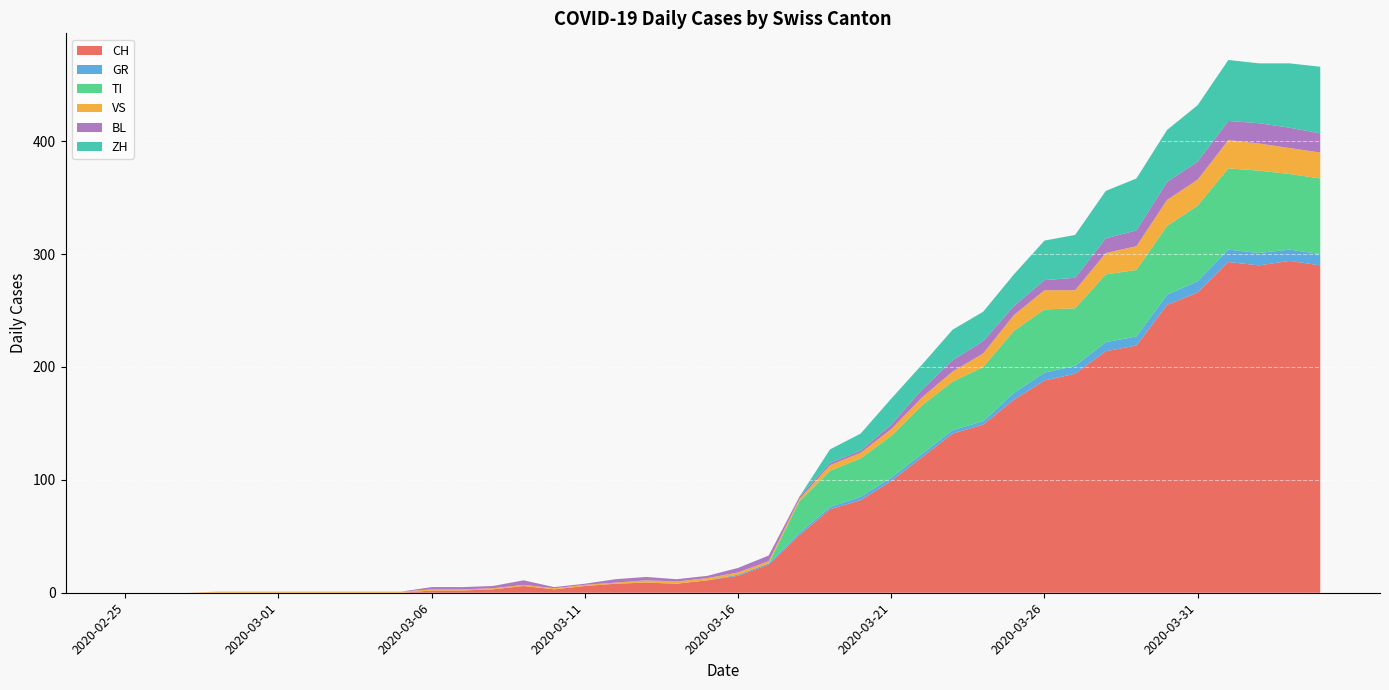

Reading right to left, what are all the values shown in this chart?

CH: 2020-04-04=290	2020-04-03=294	2020-04-02=290	2020-04-01=293	2020-03-31=266	2020-03-30=255	2020-03-29=219	2020-03-28=214	2020-03-27=194	2020-03-26=188	2020-03-25=171	2020-03-24=149	2020-03-23=141	2020-03-22=120	2020-03-21=99	2020-03-20=82	2020-03-19=74	2020-03-18=51	2020-03-17=25	2020-03-16=15	2020-03-15=11	2020-03-14=8	2020-03-13=9	2020-03-12=8	2020-03-11=6	2020-03-10=3	2020-03-09=6	2020-03-08=3	2020-03-07=2	2020-03-06=2	2020-03-05=0	2020-03-04=0	2020-03-03=0	2020-03-02=0	2020-03-01=0	2020-02-29=0	2020-02-28=0	2020-02-27=0	2020-02-26=0	2020-02-25=0
GR: 2020-04-04=10	2020-04-03=10	2020-04-02=11	2020-04-01=11	2020-03-31=10	2020-03-30=9	2020-03-29=8	2020-03-28=8	2020-03-27=7	2020-03-26=7	2020-03-25=6	2020-03-24=3	2020-03-23=3	2020-03-22=3	2020-03-21=3	2020-03-20=3	2020-03-19=2	2020-03-18=2	2020-03-17=1	2020-03-16=1	2020-03-15=0	2020-03-14=0	2020-03-13=0	2020-03-12=0	2020-03-11=0	2020-03-10=0	2020-03-09=0	2020-03-08=0	2020-03-07=0	2020-03-06=0	2020-03-05=0	2020-03-04=0	2020-03-03=0	2020-03-02=0	2020-03-01=0	2020-02-29=0	2020-02-28=0	2020-02-27=0	2020-02-26=0	2020-02-25=0
TI: 2020-04-04=67	2020-04-03=67	2020-04-02=73	2020-04-01=72	2020-03-31=67	2020-03-30=61	2020-03-29=59	2020-03-28=60	2020-03-27=51	2020-03-26=56	2020-03-25=55	2020-03-24=48	2020-03-23=43	2020-03-22=43	2020-03-21=37	2020-03-20=34	2020-03-19=32	2020-03-18=28	2020-03-17=0	2020-03-16=0	2020-03-15=0	2020-03-14=0	2020-03-13=0	2020-03-12=0	2020-03-11=0	2020-03-10=0	2020-03-09=0	2020-03-08=0	2020-03-07=0	2020-03-06=0	2020-03-05=0	2020-03-04=0	2020-03-03=0	2020-03-02=0	2020-03-01=0	2020-02-29=0	2020-02-28=0	2020-02-27=0	2020-02-26=0	2020-02-25=0
VS: 2020-04-04=23	2020-04-03=23	2020-04-02=24	2020-04-01=25	2020-03-31=23	2020-03-30=23	2020-03-29=21	2020-03-28=19	2020-03-27=16	2020-03-26=17	2020-03-25=14	2020-03-24=12	2020-03-23=9	2020-03-22=7	2020-03-21=6	2020-03-20=5	2020-03-19=5	2020-03-18=2	2020-03-17=2	2020-03-16=2	2020-03-15=2	2020-03-14=2	2020-03-13=2	2020-03-12=1	2020-03-11=1	2020-03-10=1	2020-03-09=1	2020-03-08=1	2020-03-07=1	2020-03-06=1	2020-03-05=1	2020-03-04=1	2020-03-03=1	2020-03-02=1	2020-03-01=1	2020-02-29=1	2020-02-28=1	2020-02-27=0	2020-02-26=0	2020-02-25=0
BL: 2020-04-04=17	2020-04-03=18	2020-04-02=18	2020-04-01=17	2020-03-31=16	2020-03-30=16	2020-03-29=14	2020-03-28=13	2020-03-27=11	2020-03-26=9	2020-03-25=8	2020-03-24=11	2020-03-23=10	2020-03-22=7	2020-03-21=4	2020-03-20=2	2020-03-19=2	2020-03-18=2	2020-03-17=5	2020-03-16=4	2020-03-15=2	2020-03-14=2	2020-03-13=3	2020-03-12=3	2020-03-11=1	2020-03-10=1	2020-03-09=4	2020-03-08=2	2020-03-07=2	2020-03-06=2	2020-03-05=0	2020-03-04=0	2020-03-03=0	2020-03-02=0	2020-03-01=0	2020-02-29=0	2020-02-28=0	2020-02-27=0	2020-02-26=0	2020-02-25=0
ZH: 2020-04-04=59	2020-04-03=57	2020-04-02=53	2020-04-01=54	2020-03-31=50	2020-03-30=46	2020-03-29=46	2020-03-28=42	2020-03-27=38	2020-03-26=35	2020-03-25=28	2020-03-24=26	2020-03-23=27	2020-03-22=22	2020-03-21=23	2020-03-20=15	2020-03-19=12	2020-03-18=0	2020-03-17=0	2020-03-16=0	2020-03-15=0	2020-03-14=0	2020-03-13=0	2020-03-12=0	2020-03-11=0	2020-03-10=0	2020-03-09=0	2020-03-08=0	2020-03-07=0	2020-03-06=0	2020-03-05=0	2020-03-04=0	2020-03-03=0	2020-03-02=0	2020-03-01=0	2020-02-29=0	2020-02-28=0	2020-02-27=0	2020-02-26=0	2020-02-25=0